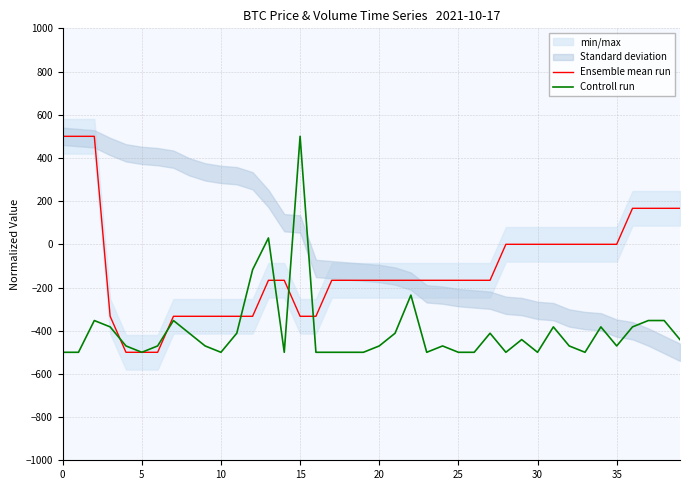

What is the minimum value for Ensemble mean run?

-500.0